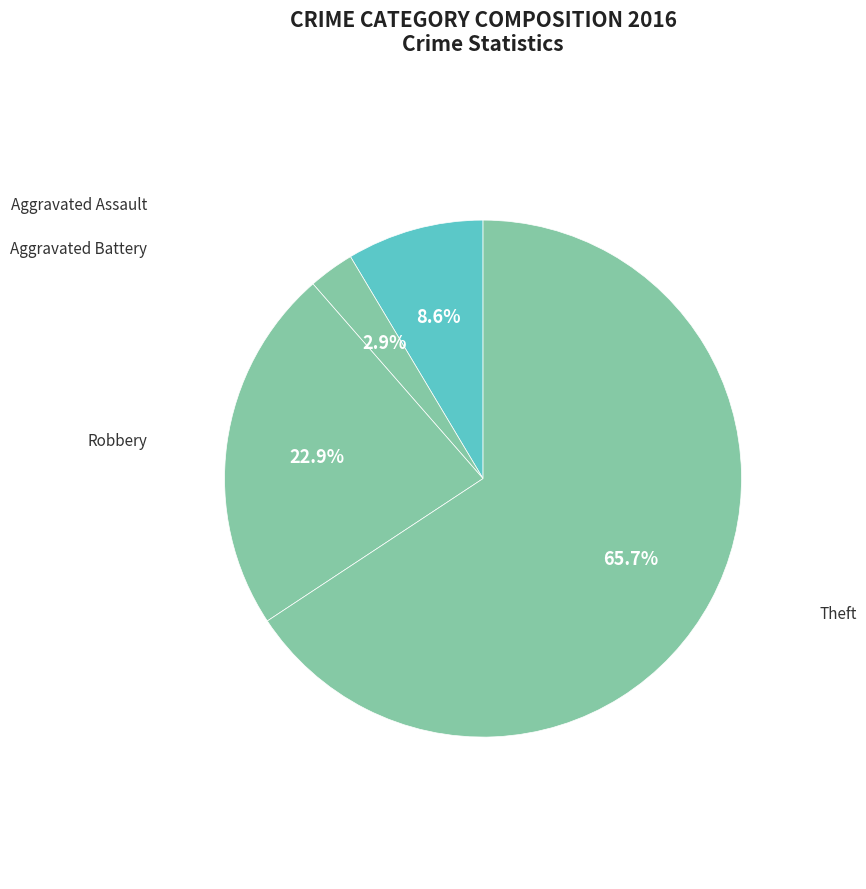

To the nearest percent, what is the average slice percentage?

25%